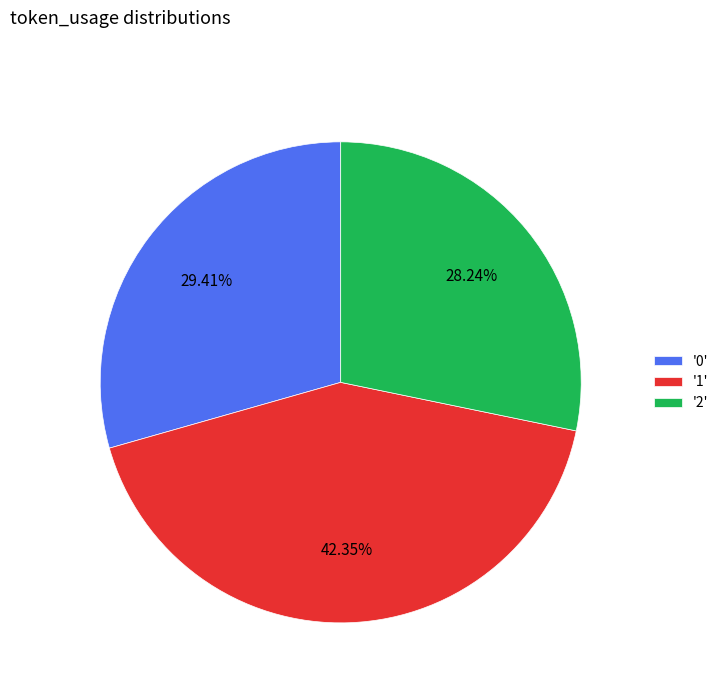

Do '0' and '2' together represent more than half of the pie?

Yes